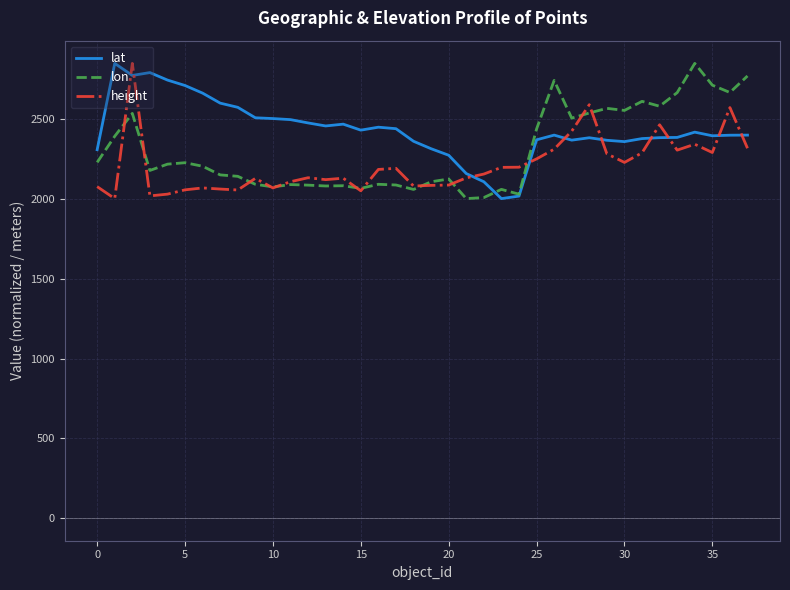

Which series has the largest total across all categories?

lat